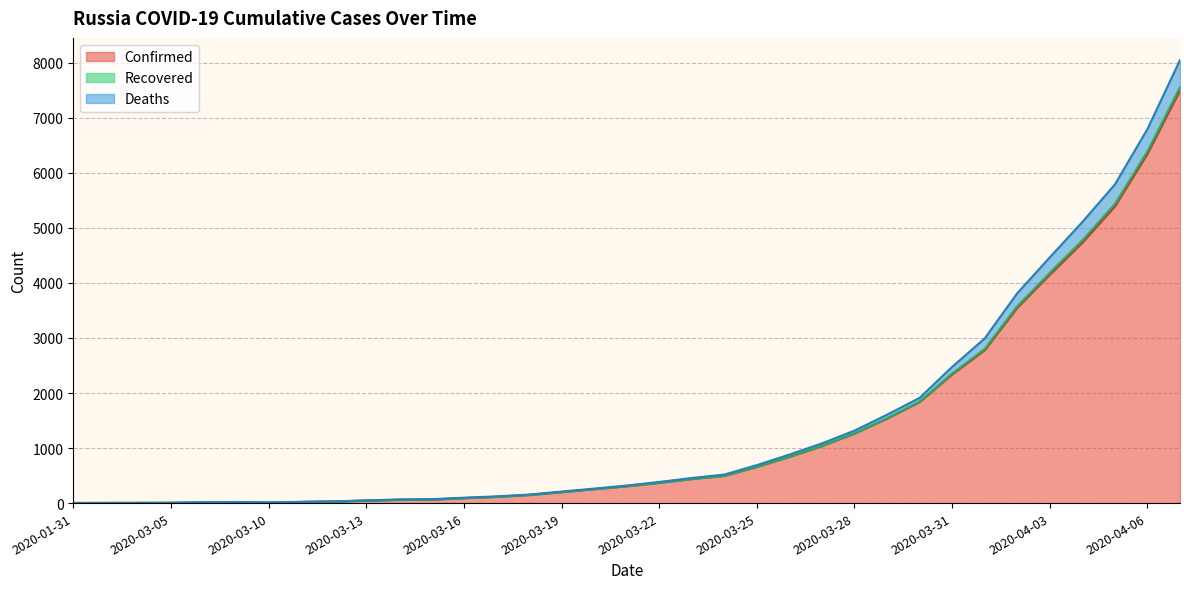

At which category is the sum across all series the highest?

2020-04-07